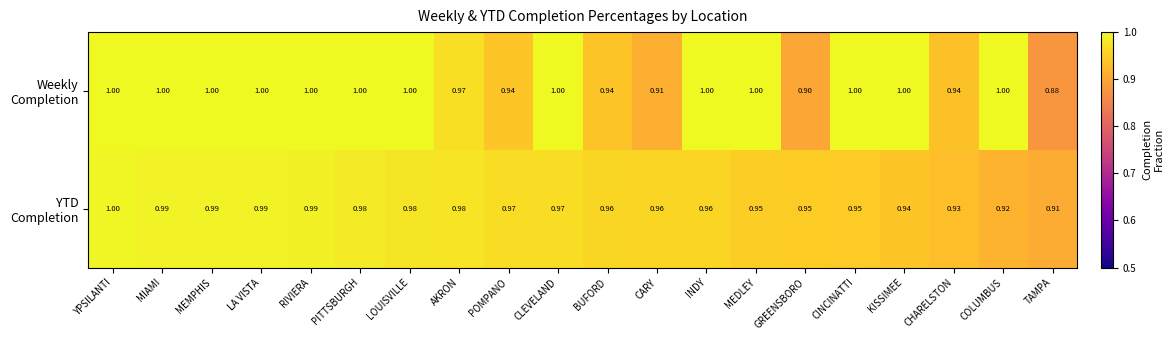

At which category is the sum across all series the highest?

YPSILANTI